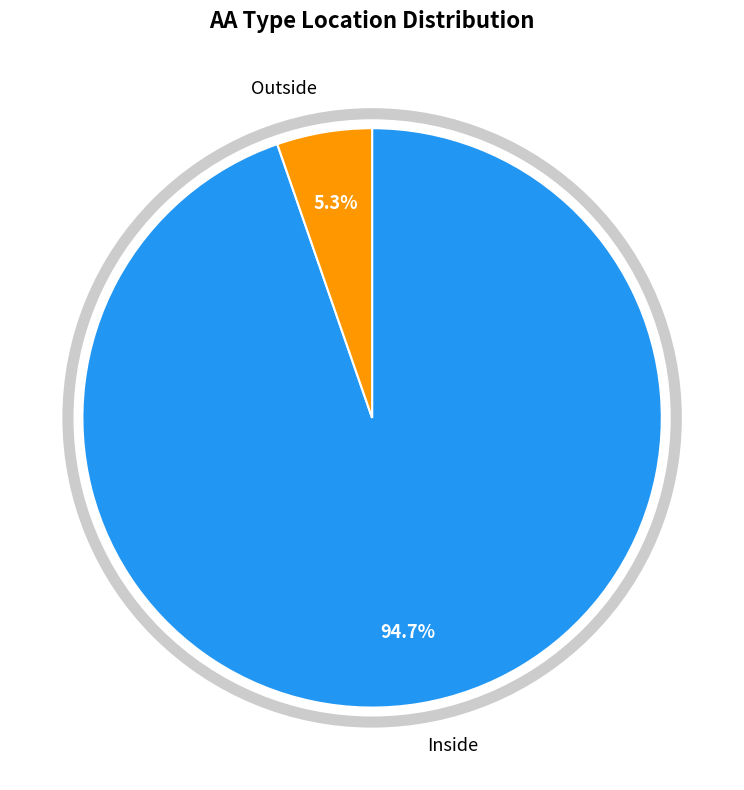

Does any single category account for the majority?

Yes